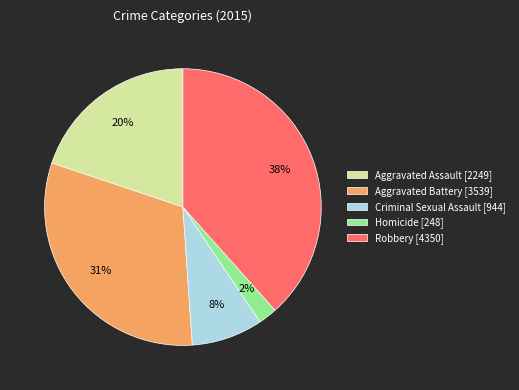

Does Homicide account for over 50% of the chart?

No